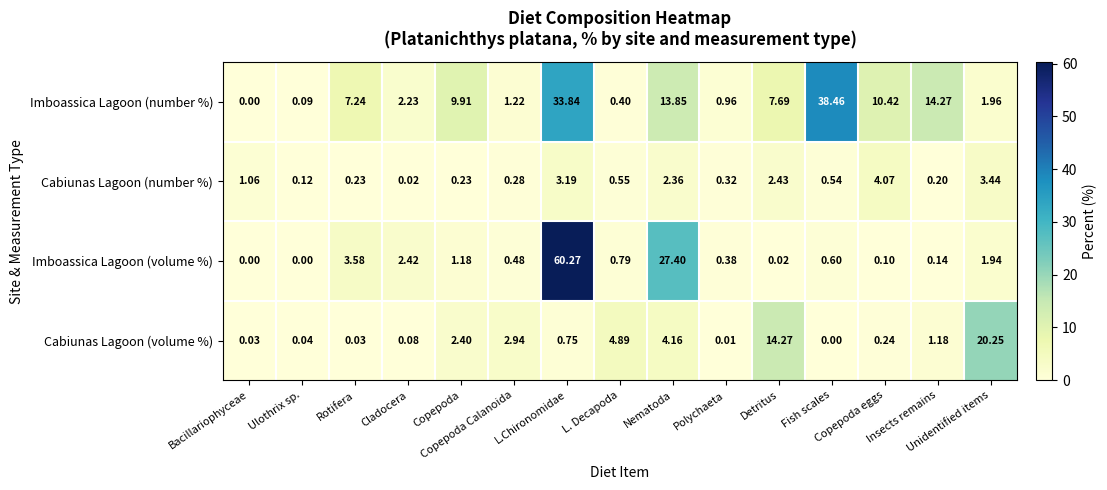

At how many categories does at least one series exceed 59?

1